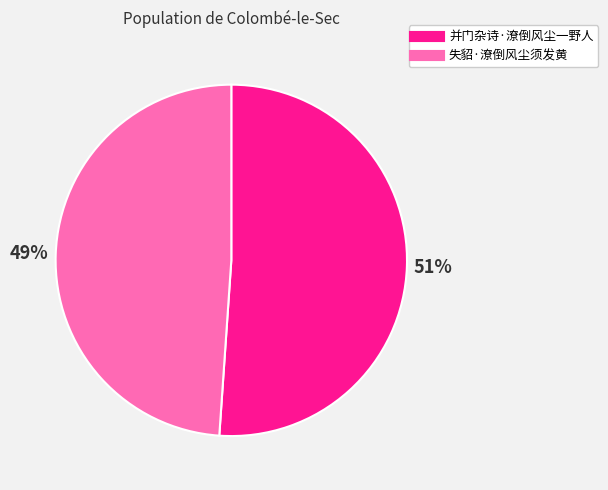

True or false: 并门杂诗·潦倒风尘一野人 accounts for 51% of the total.

True